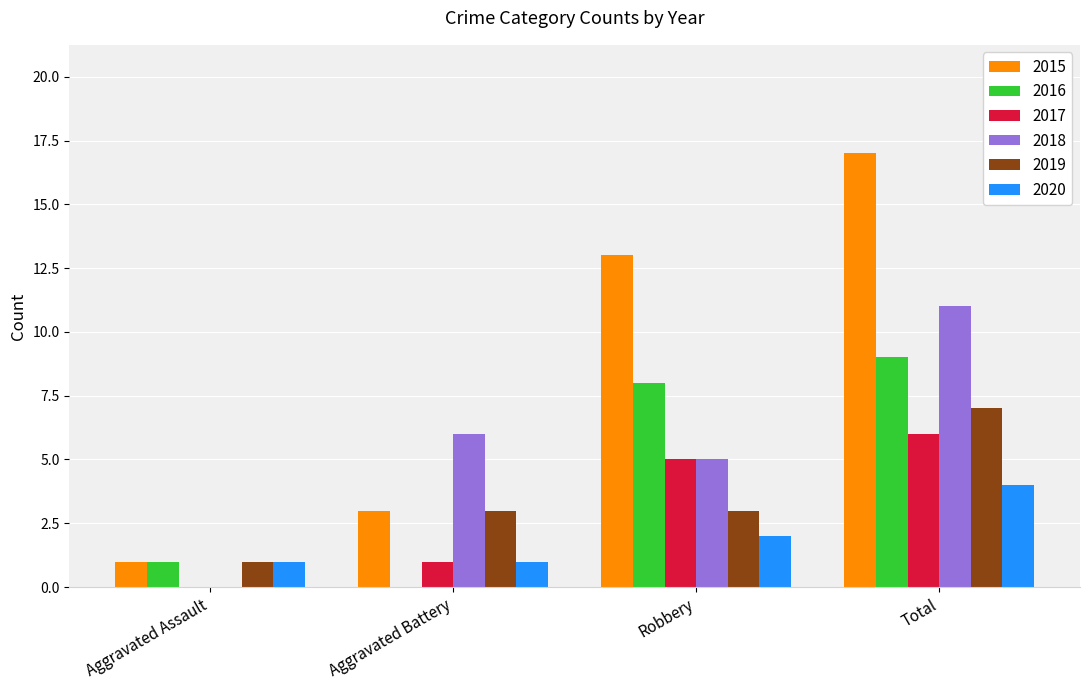

Which series has the widest spread of values?

2015